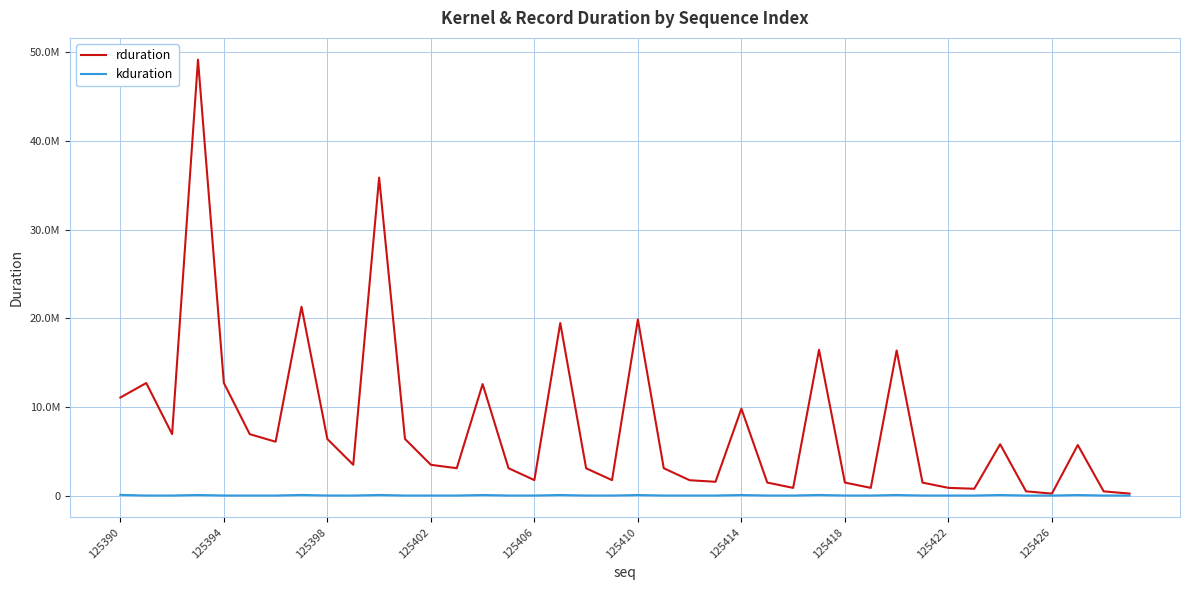

Is this an area chart (filled region under the line)?

No